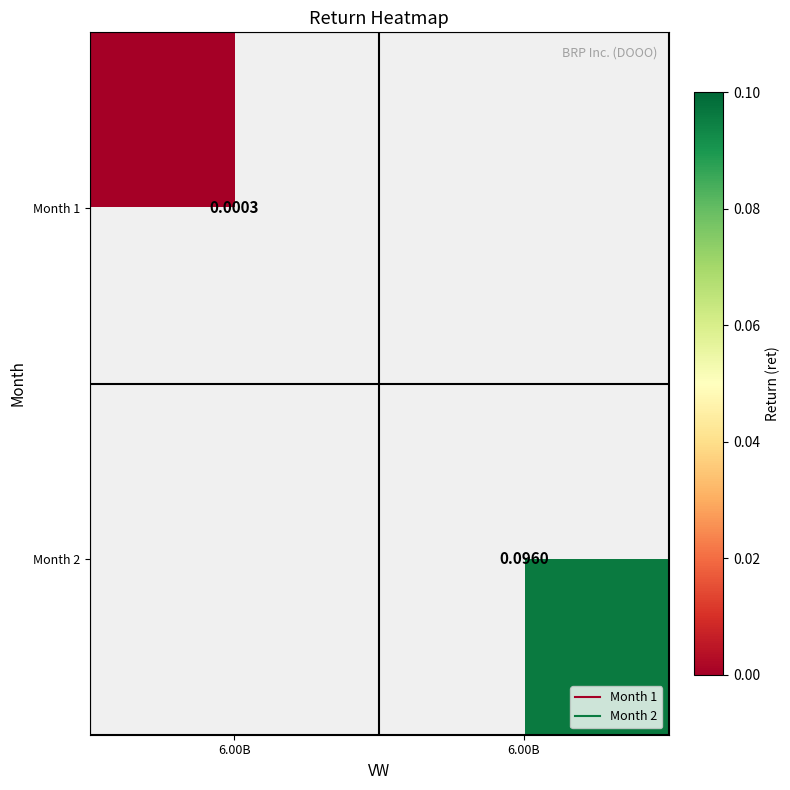

True or false: Month 2 has a value of 0.2 at 6.00B.

False